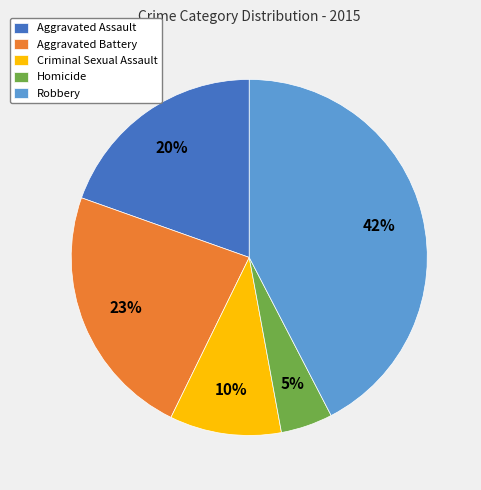

Is it true that Robbery is 42% of the pie?

True